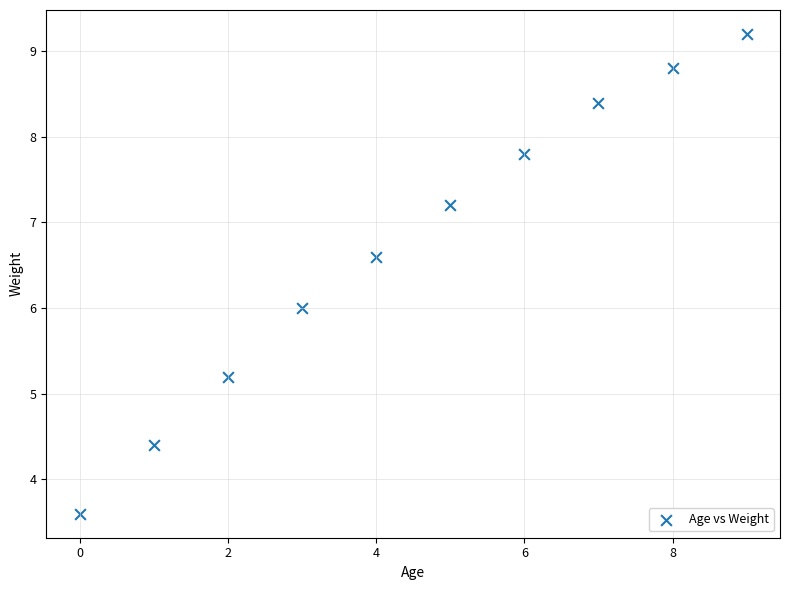

What is the range of Y values (max minus min)?

5.6